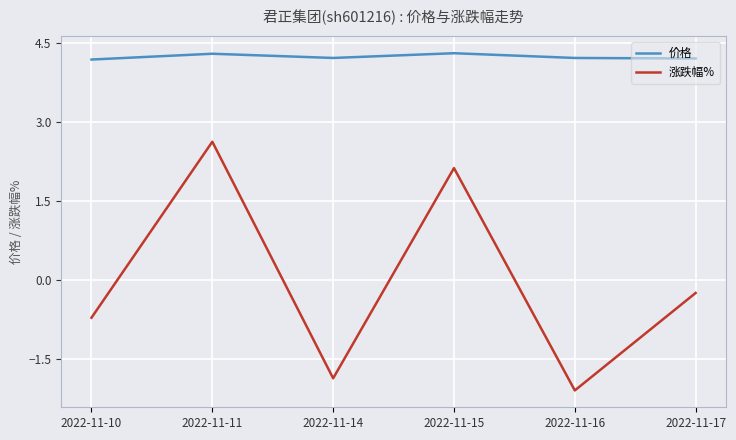

Count the number of data series in this chart.

2